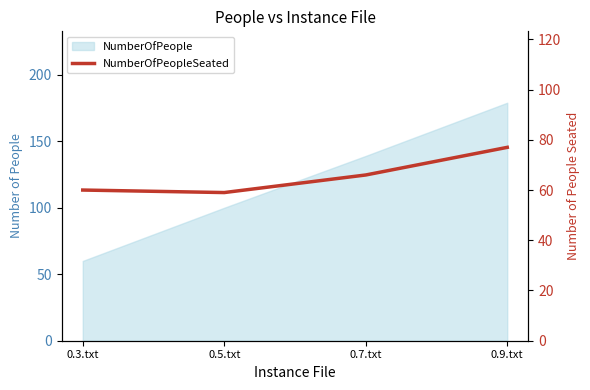

Reading left to right, extract all data points from this chart.

60	59	66	77